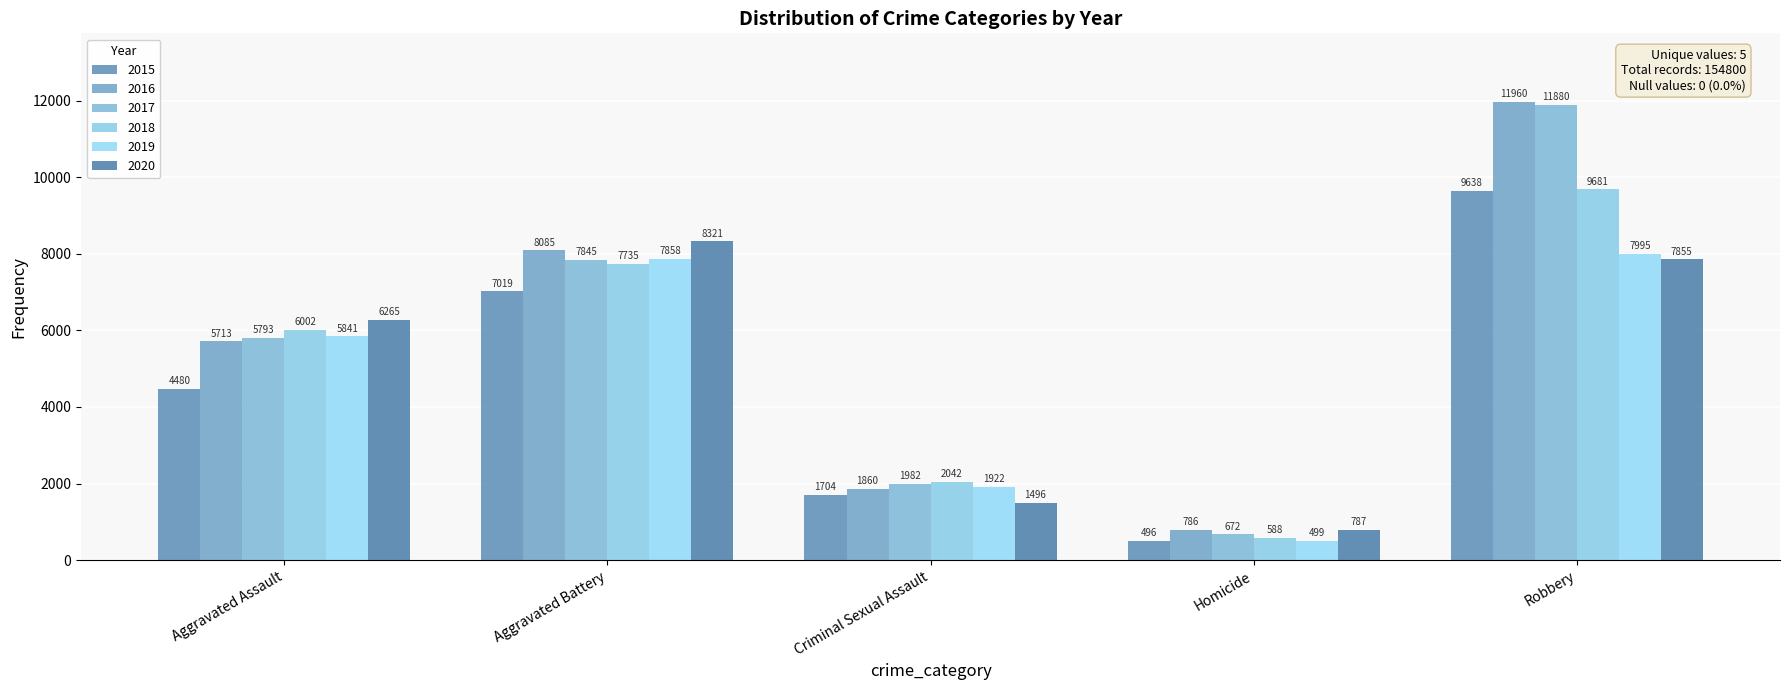

The 2016 series shows 1542 at Aggravated Assault. True or false?

False